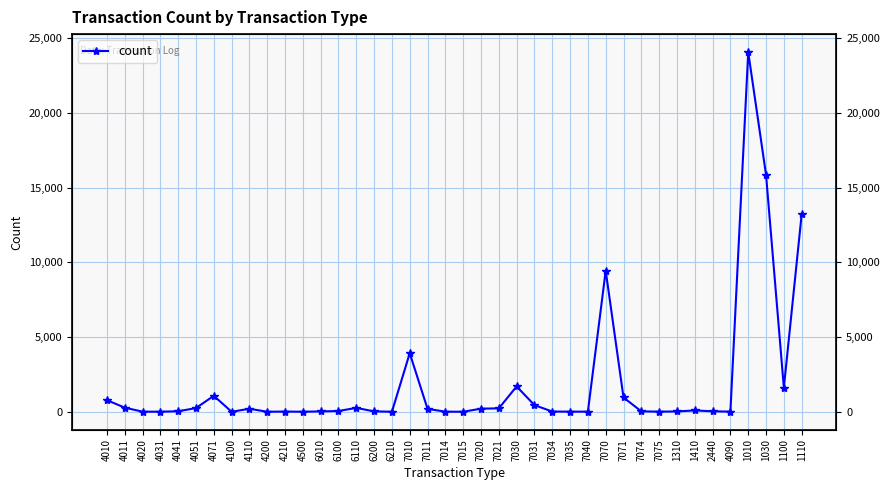

Reading left to right, extract all data points from this chart.

4010=779	4011=275	4020=6	4031=4	4041=33	4051=246	4071=1067	4100=1	4110=198	4200=1	4210=13	4500=2	6010=23	6100=50	6110=260	6200=24	6210=2	7010=3918	7011=192	7014=5	7015=1	7020=206	7021=228	7030=1696	7031=444	7034=14	7035=8	7040=7	7070=9443	7071=955	7074=25	7075=8	1310=19	1410=90	2440=30	4090=9	1010=24075	1030=15865	1100=1615	1110=13217